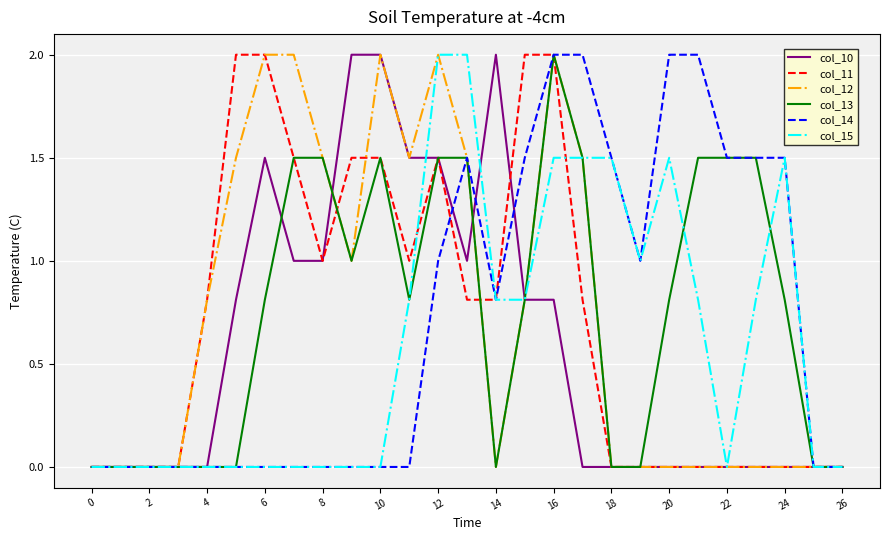

What is the highest value of the col_13 series?

2.0